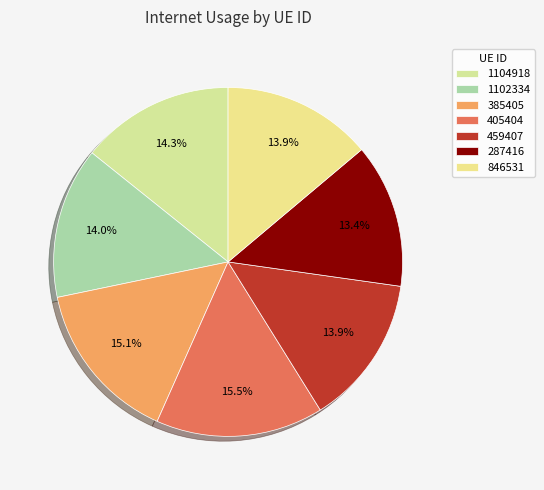

What percentage is NOT represented by 405404?

84.5%